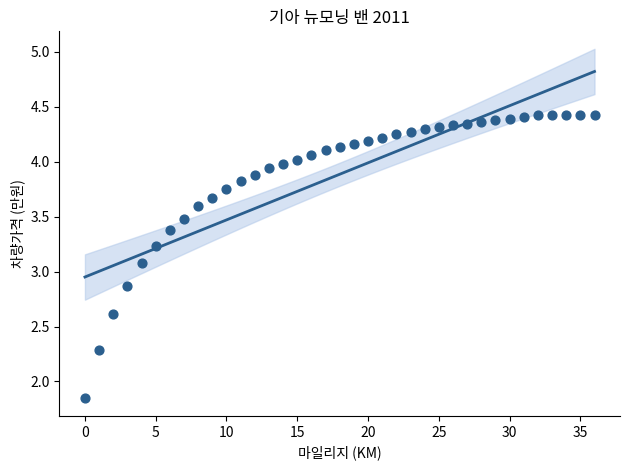

What is the range of Y values (max minus min)?

2.6